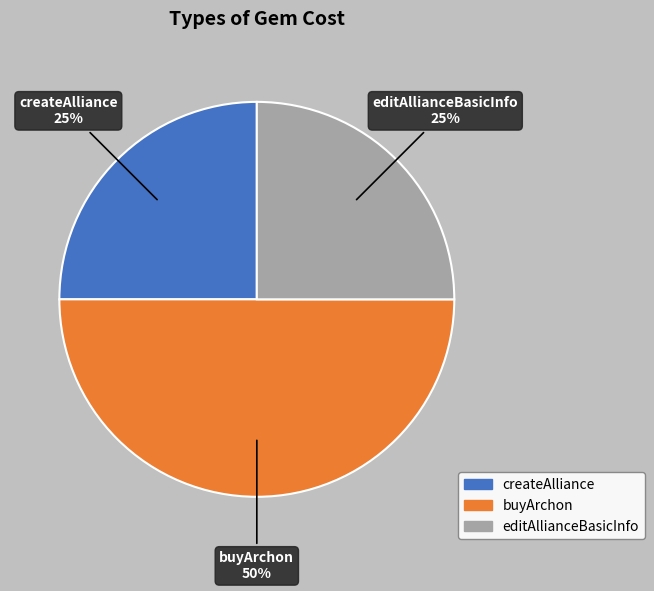

What is the ratio of the value at buyArchon to the value at createAlliance?

2.0